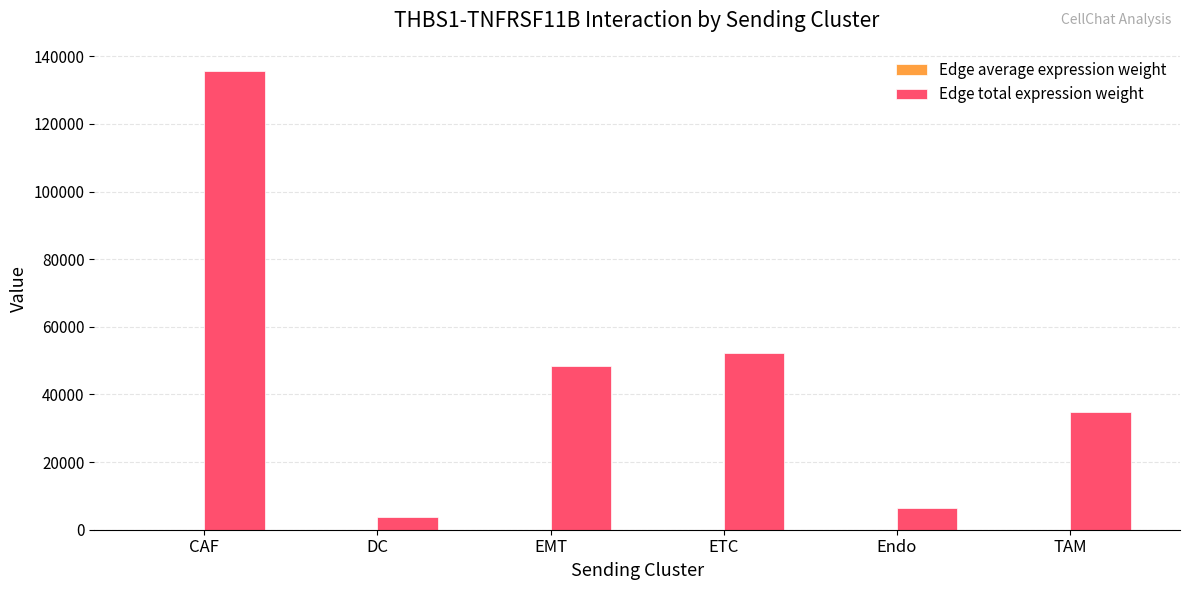

The Edge total expression weight series shows 3639.6 at DC. True or false?

True